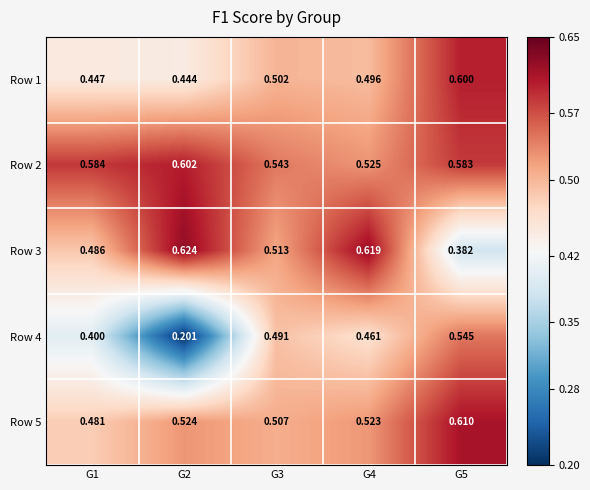

What is the greatest value displayed?

0.6